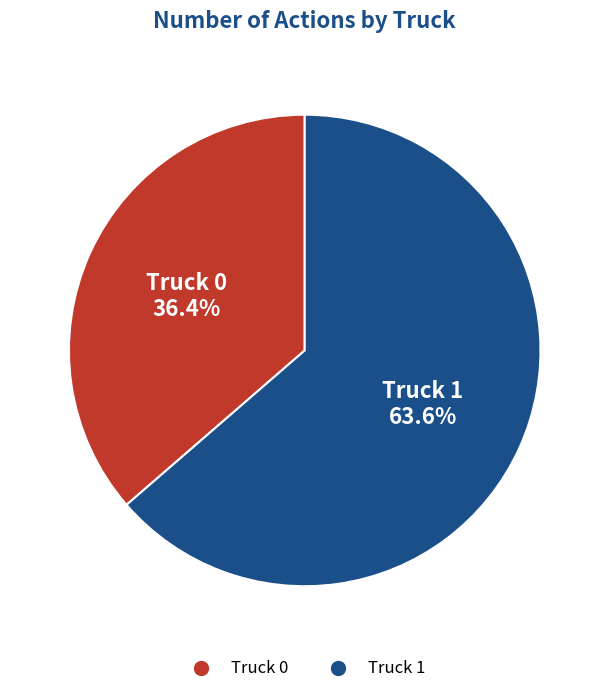

Count the number of slices in the pie.

2